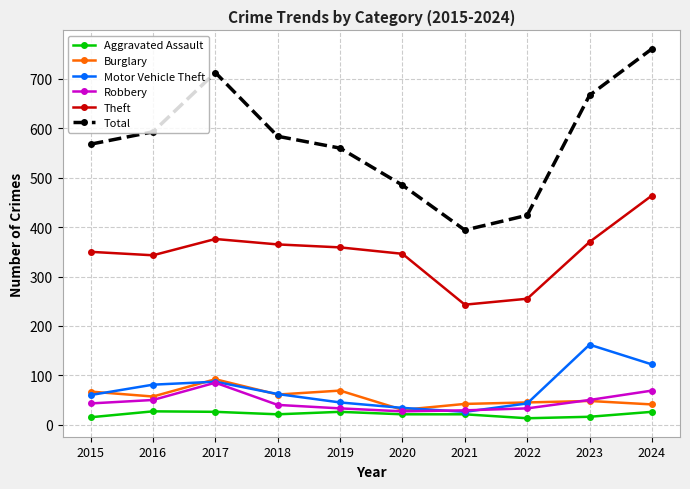

List the series in order of their peak value, lowest first.

Aggravated Assault, Robbery, Burglary, Motor Vehicle Theft, Theft, Total